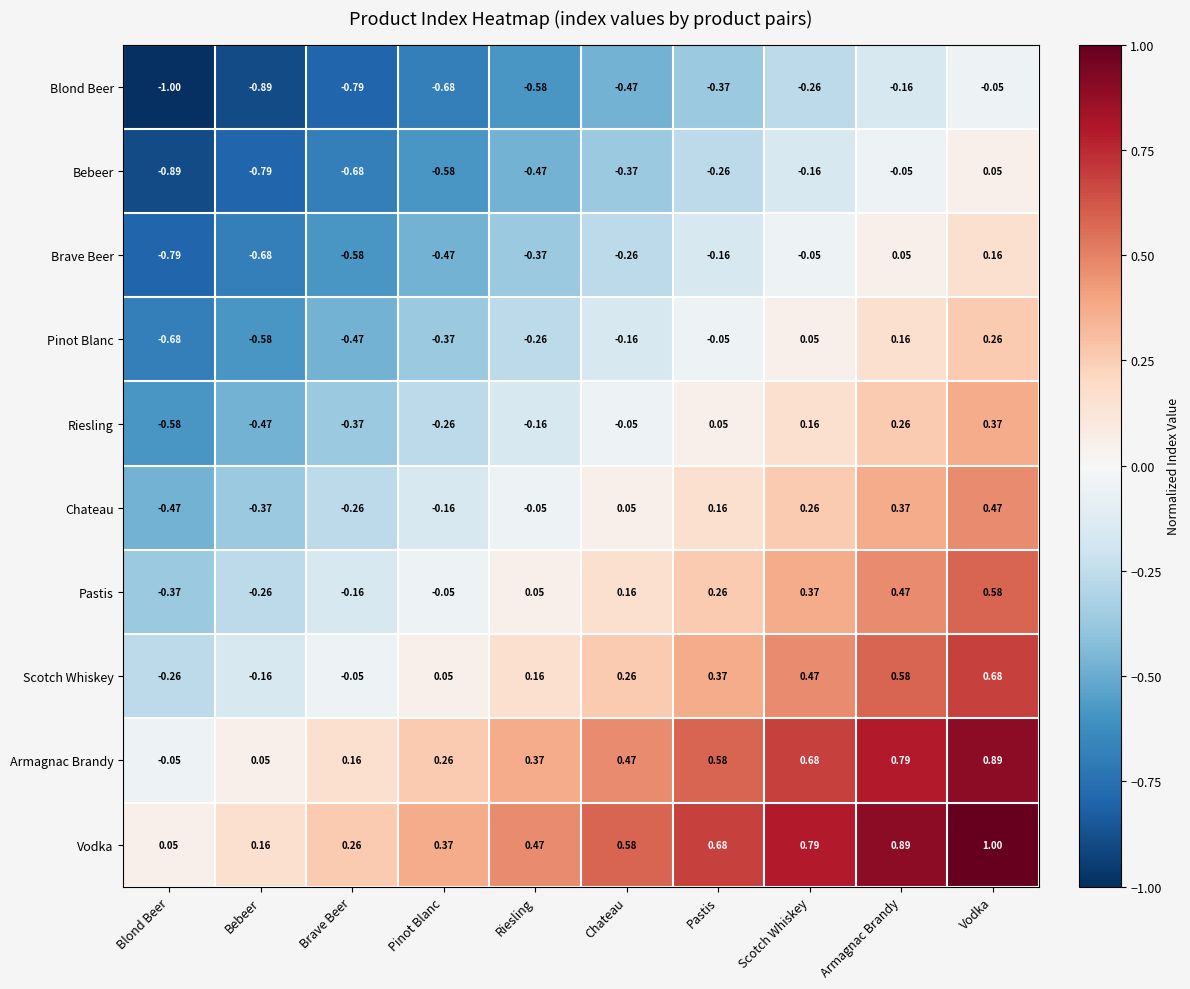

Which series has the largest total across all categories?

Vodka